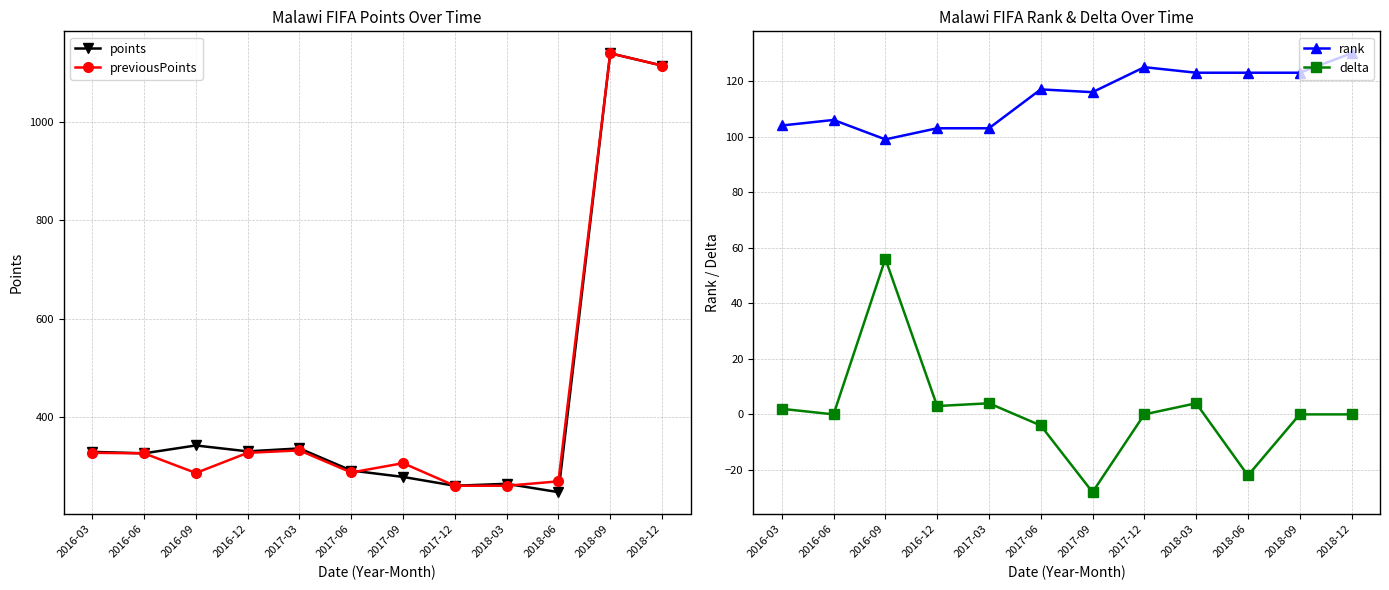

Does the chart have visible grid lines?

Yes